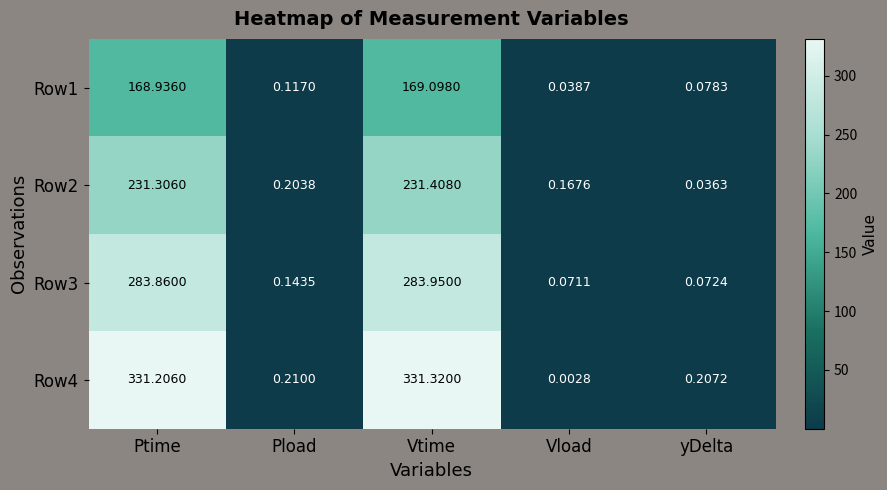

Which label corresponds to the largest value in the chart?

Vtime